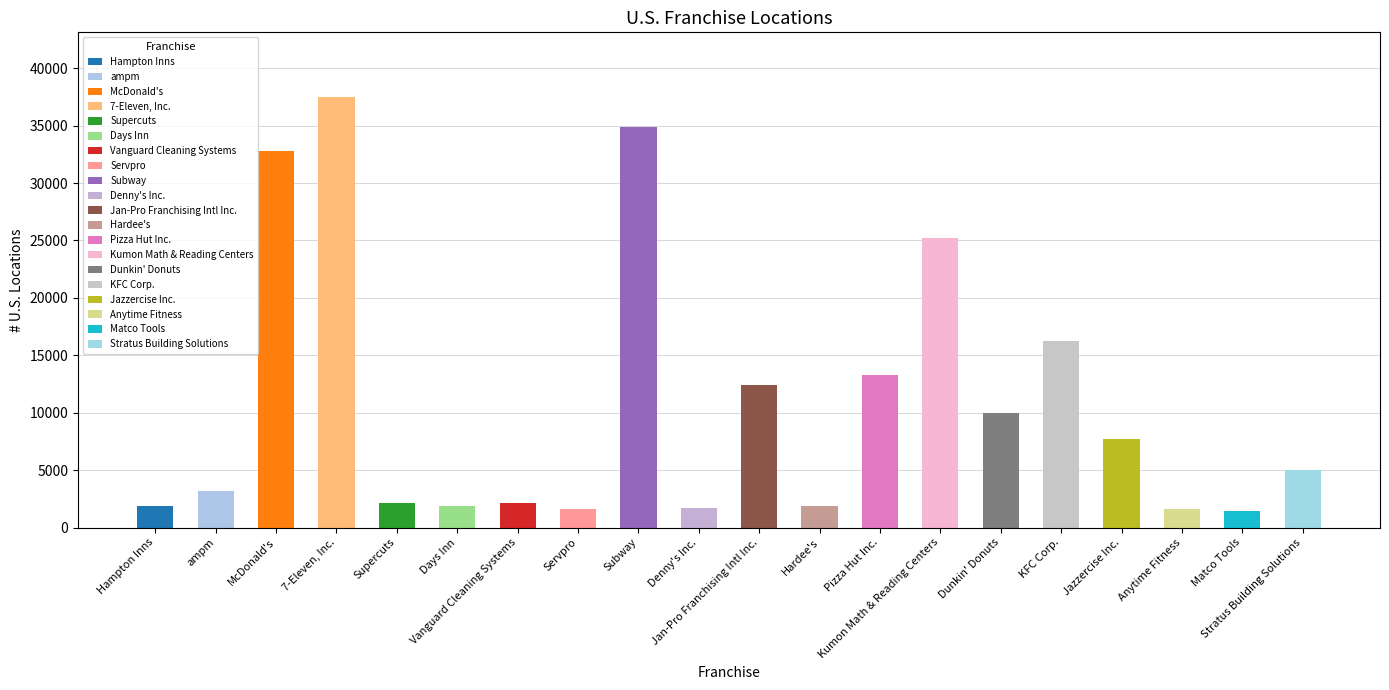

How many values are below 5018?

10